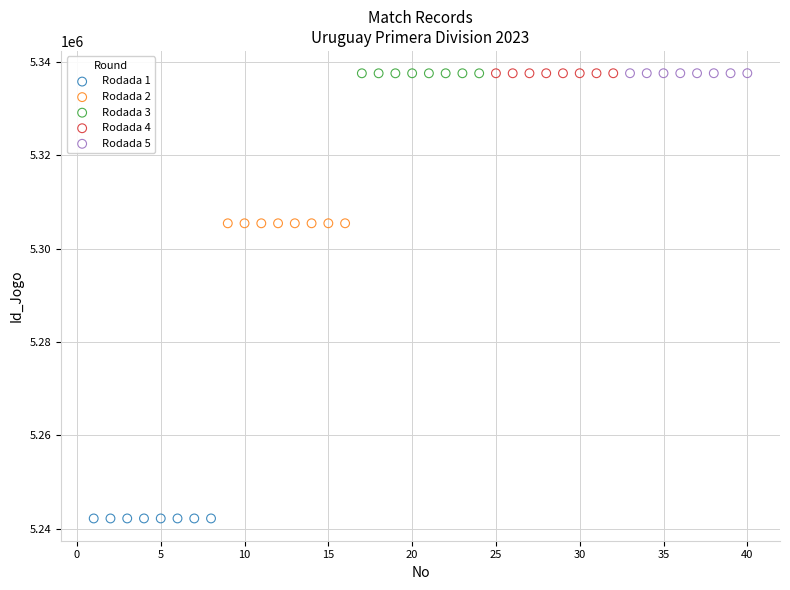

Which series reaches the minimum Y coordinate?

Rodada 1